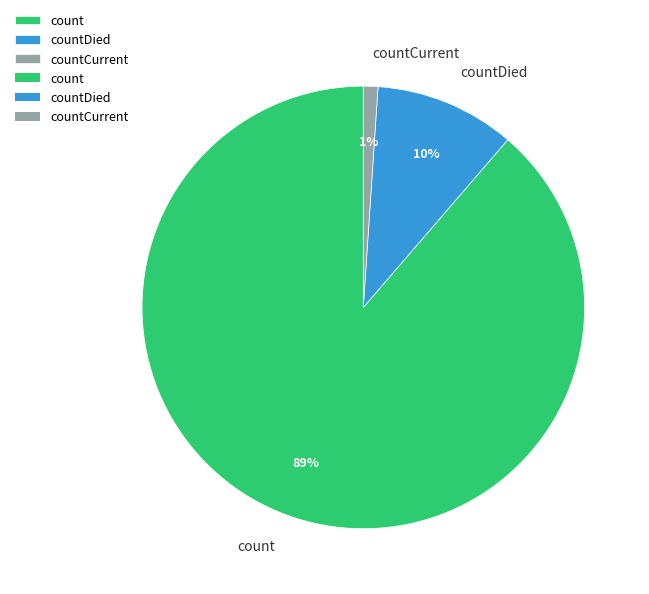

Is the sum of count and countCurrent greater than half?

Yes